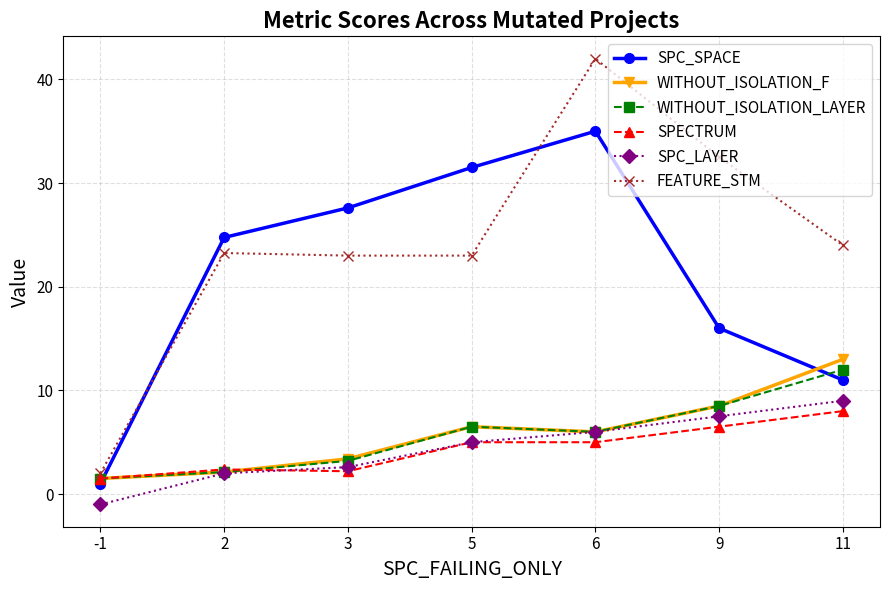

What is the sum of all SPECTRUM values?

30.6